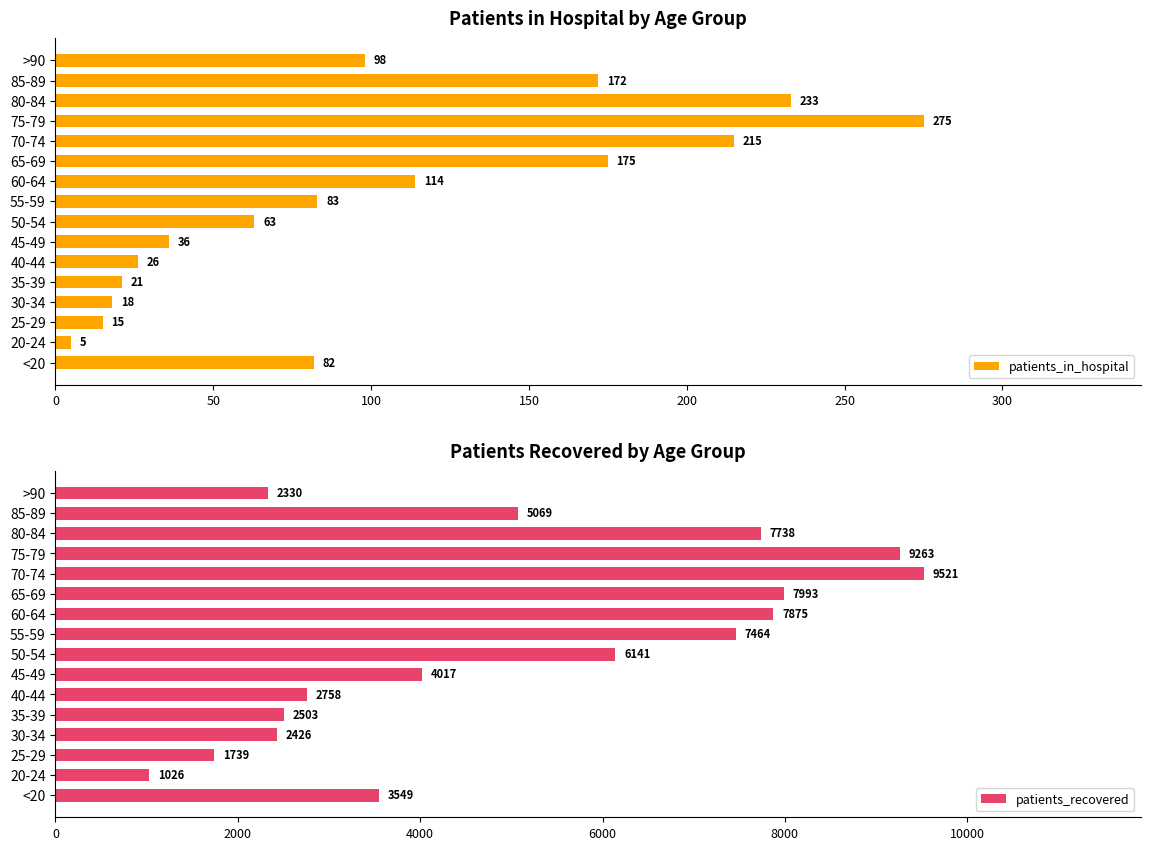

What is the difference between the patients_in_hospital values at 30-34 and 85-89?

154